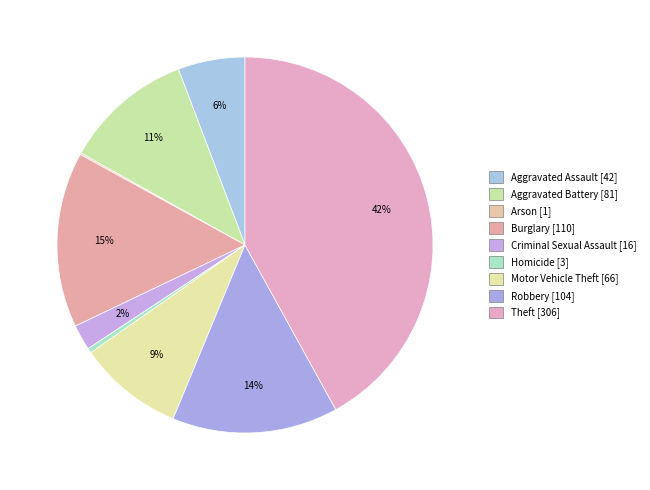

True or false: Aggravated Assault accounts for 16% of the total.

False